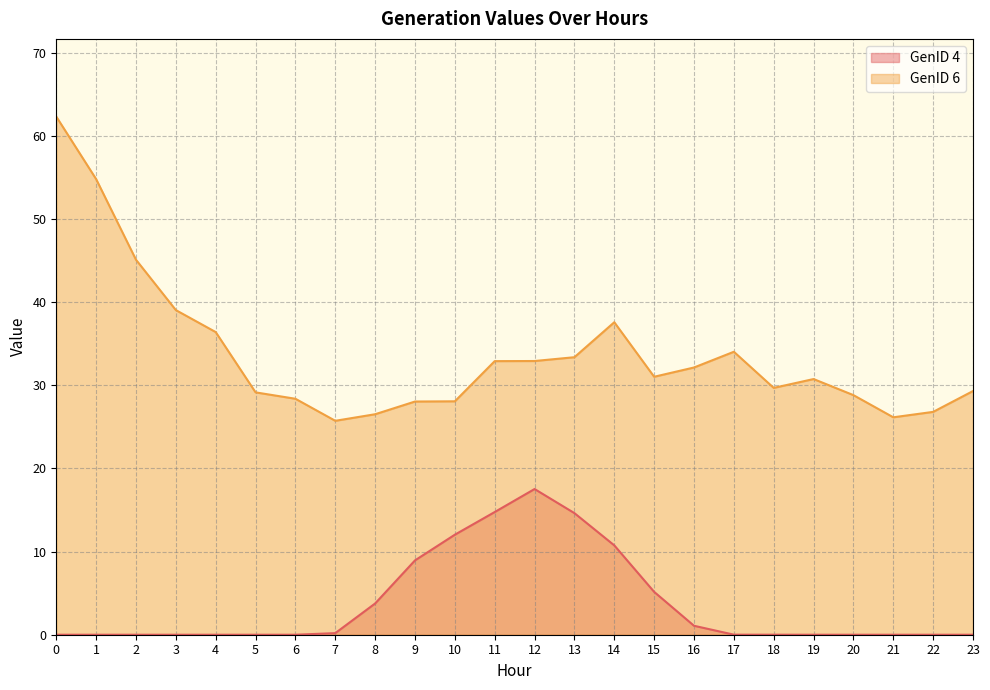

What is the difference between the highest and lowest values at 18?

29.7